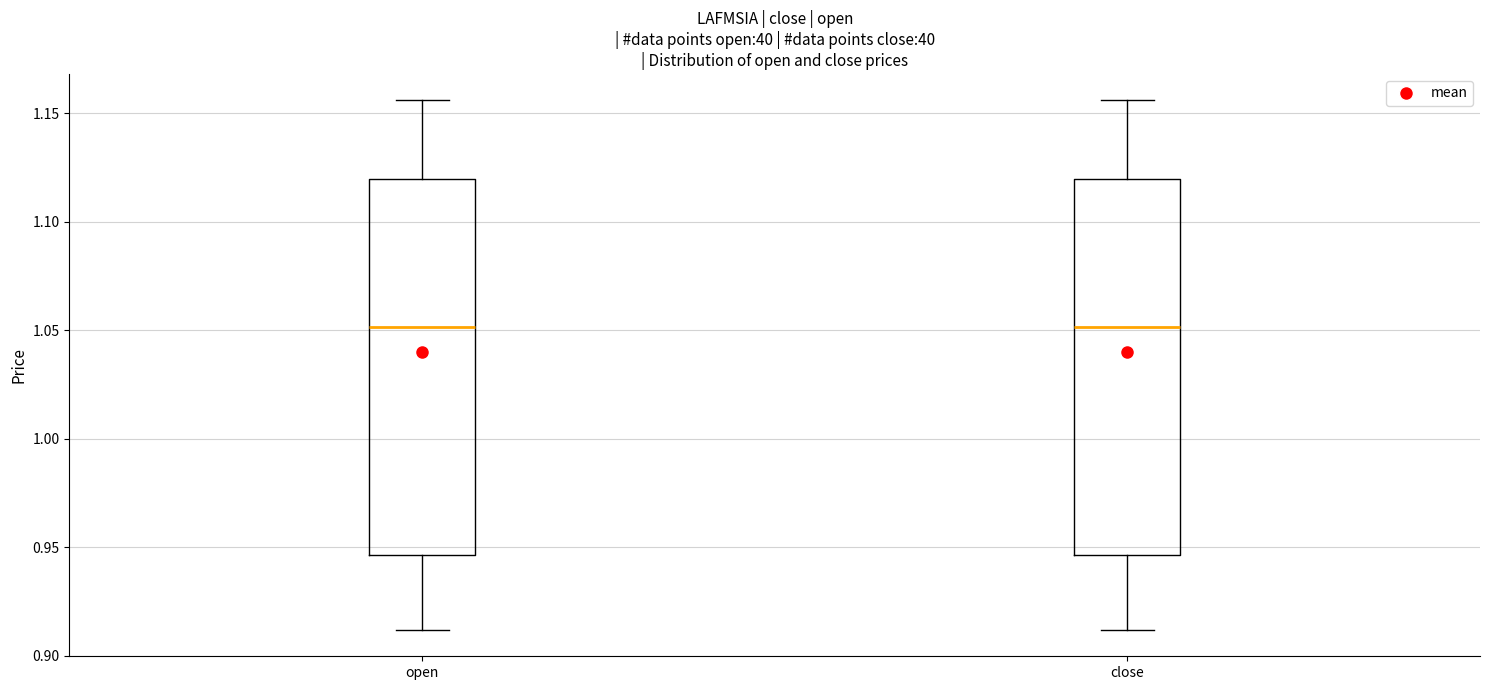

Reading left to right, transcribe this box plot: for each box, give where its median line is, the range the box spans, and where its two whiskers end, as read against the y-axis. The values are not printed on the chart, so give them approximately, as read against the axis.

open: median 1.050, box 0.945 to 1.120, whiskers 0.910 to 1.155
close: median 1.050, box 0.945 to 1.120, whiskers 0.910 to 1.155